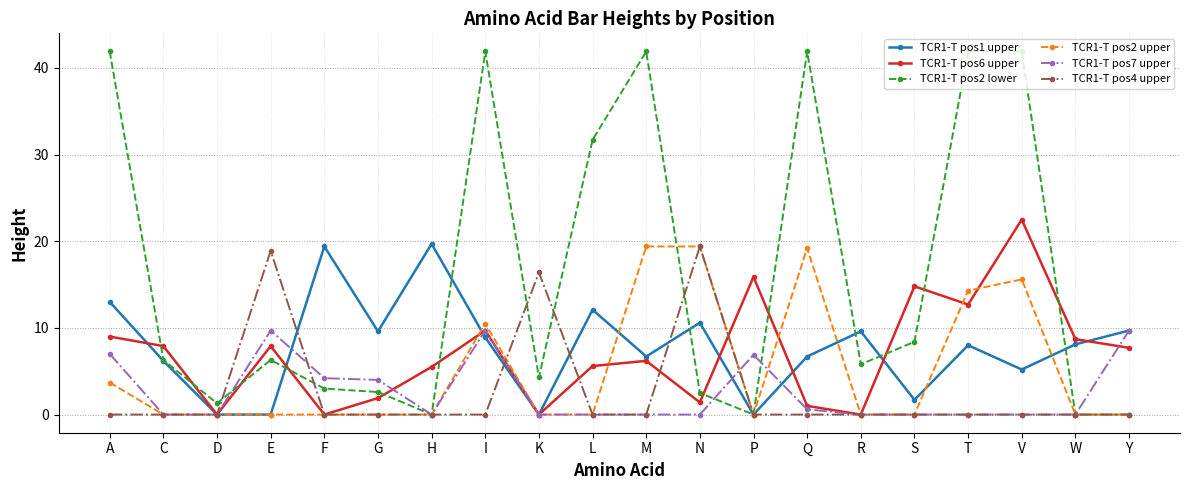

Where do TCR1-T pos6 upper and TCR1-T pos2 lower first cross each other?

A and C